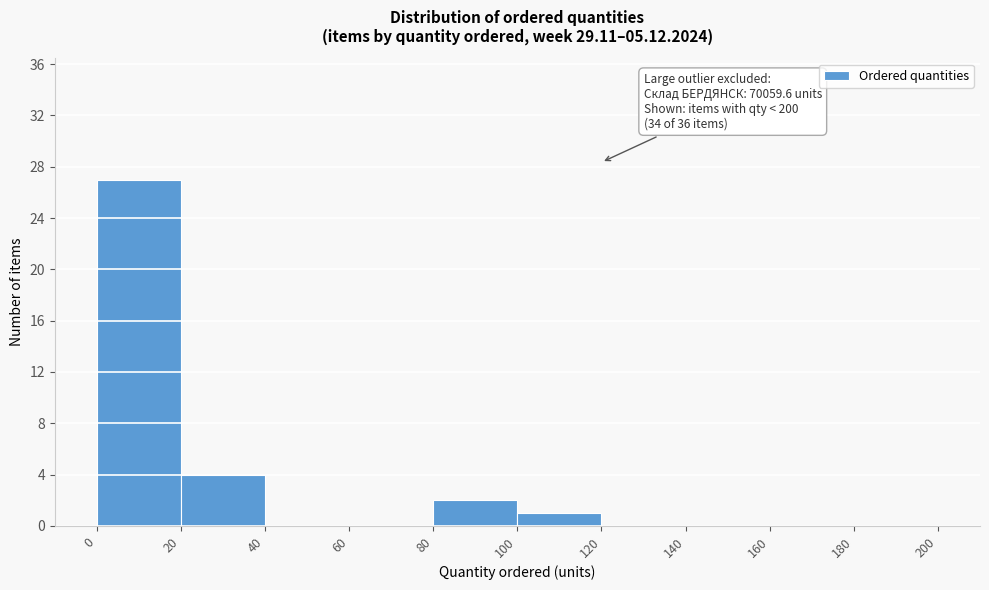

Which range on the x-axis has the tallest bar?

0 to 20